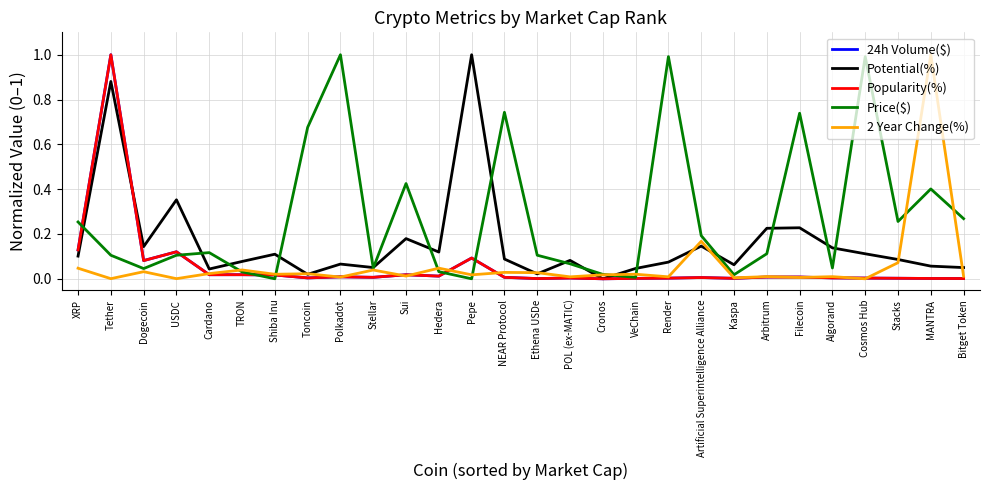

At how many categories does at least one series exceed 0?

28